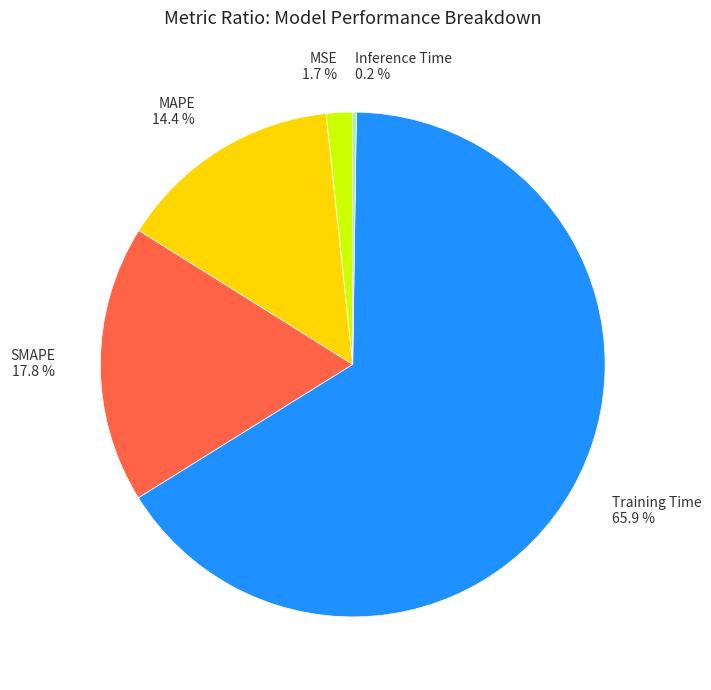

What is the largest slice in the pie chart?

Training Time